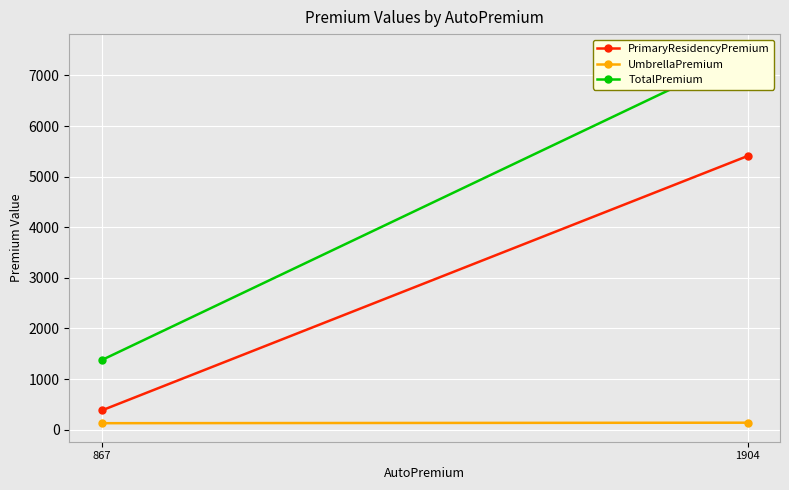

How many values in the PrimaryResidencyPremium series are below 5409?

1